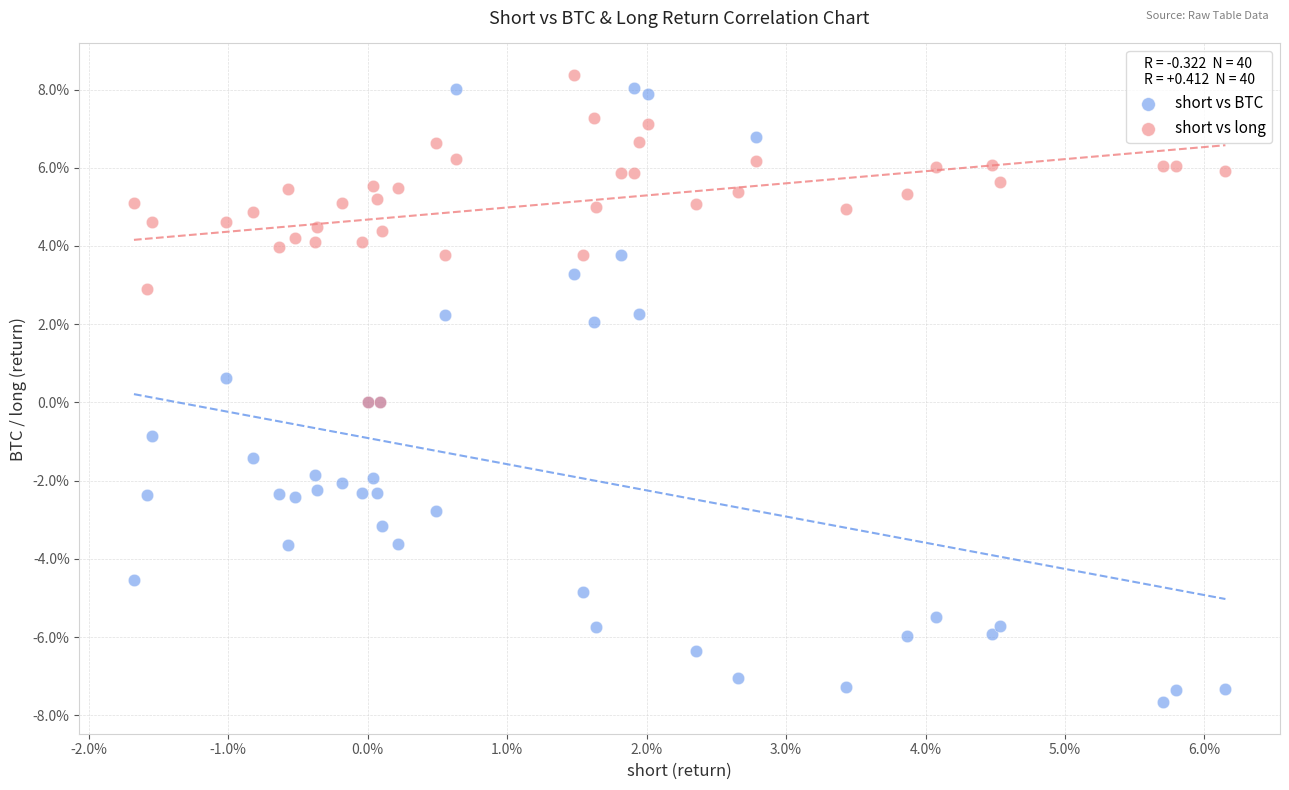

What are all the series names shown in the legend?

short vs BTC, short vs long